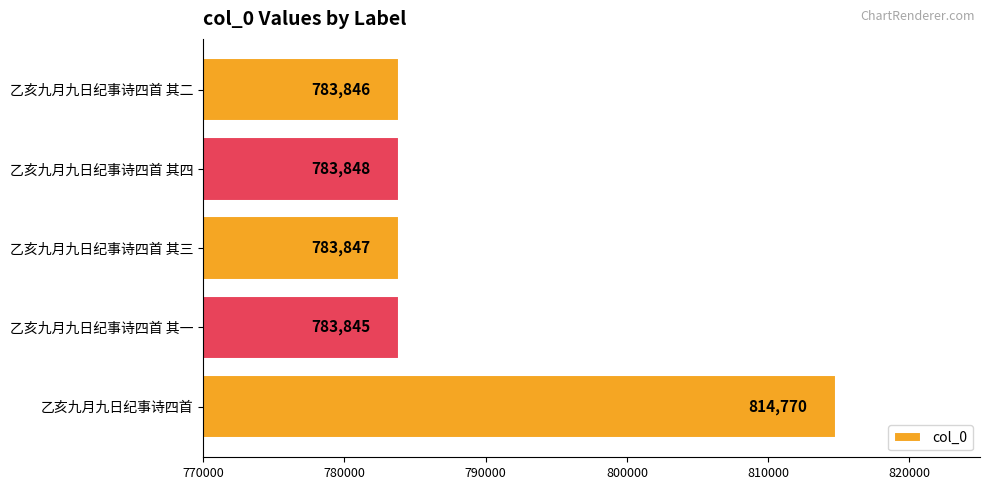

Which has a higher value, 乙亥九月九日纪事诗四首 or 乙亥九月九日纪事诗四首 其四?

乙亥九月九日纪事诗四首